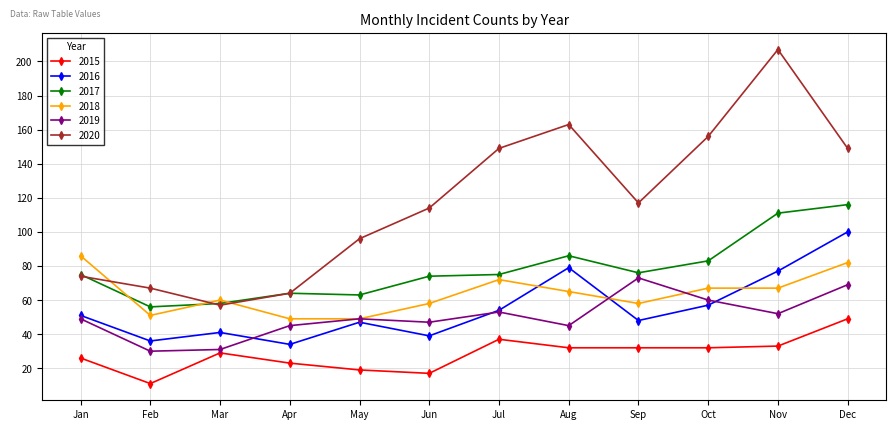

What is the approximate value of 2015 at Jul?

37